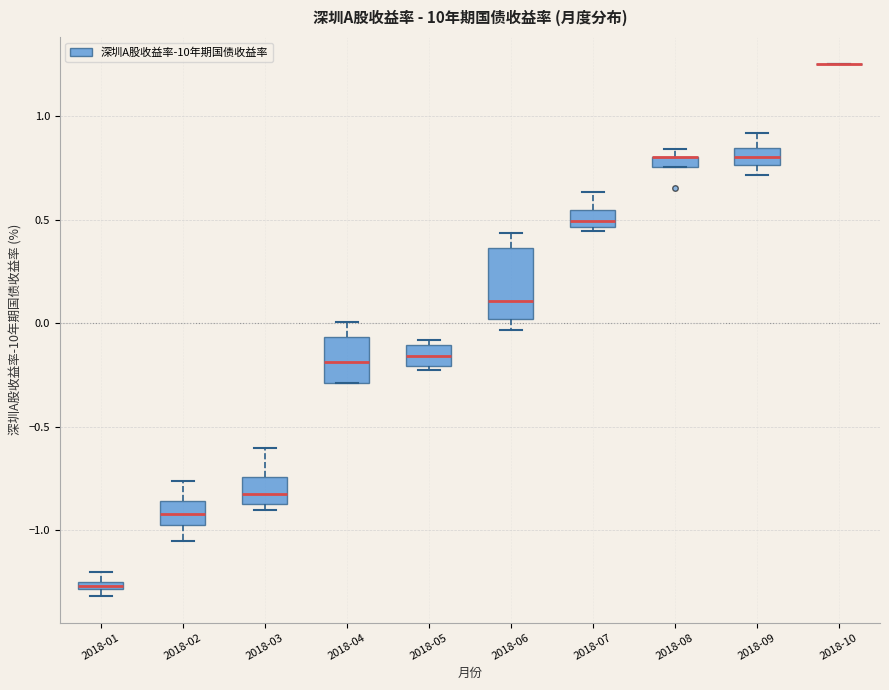

Where is the lower edge of the box for 2018-09 on the y-axis? The values are not printed on the chart, so give them approximately, as read against the axis.

0.75